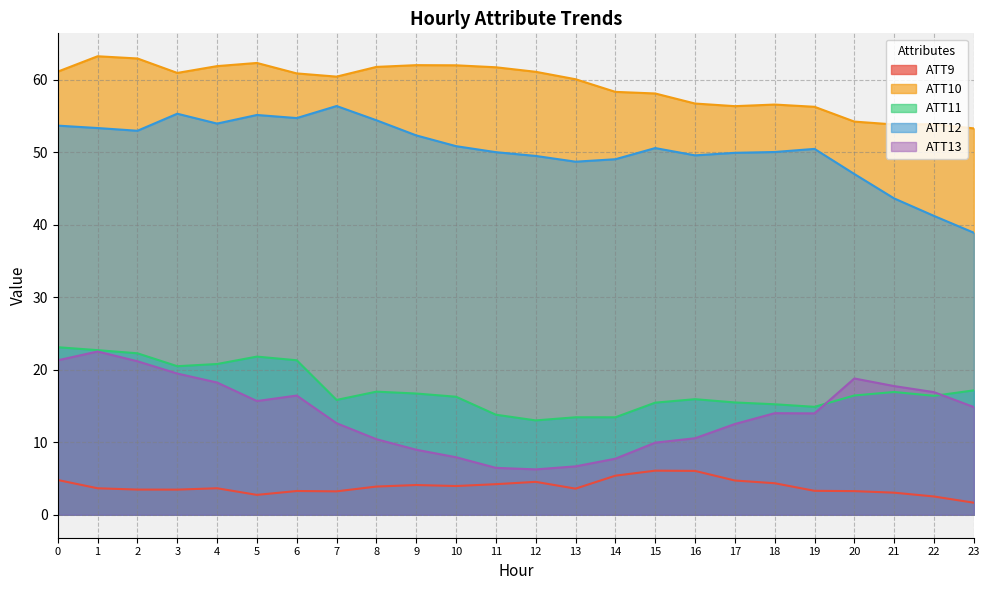

What is the total value across all series at 4?

158.6